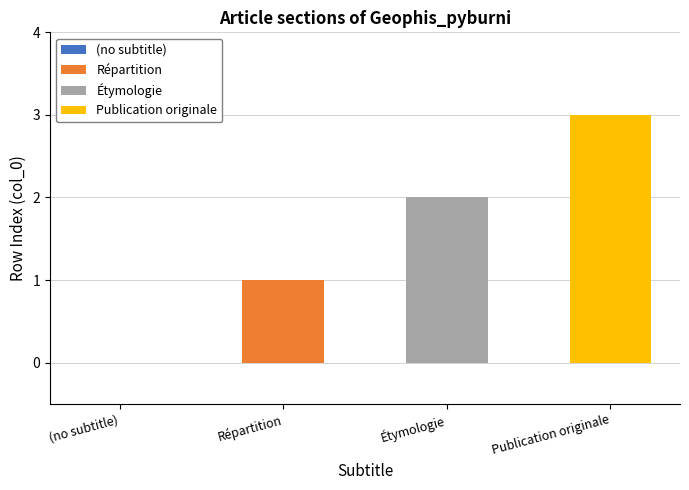

What is the approximate value at Répartition?

1